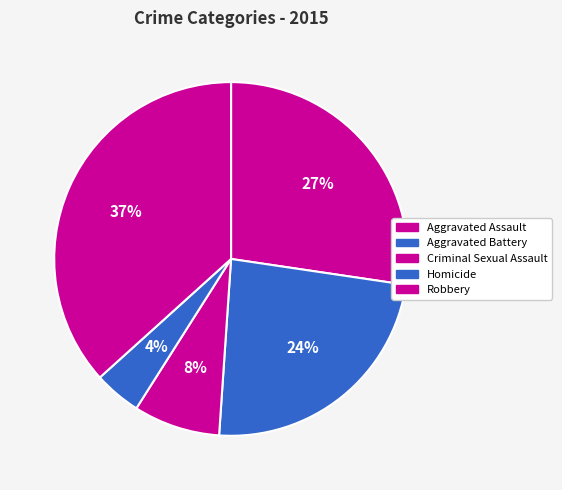

Approximately how many times larger is the value at Robbery compared to Criminal Sexual Assault?

4.6